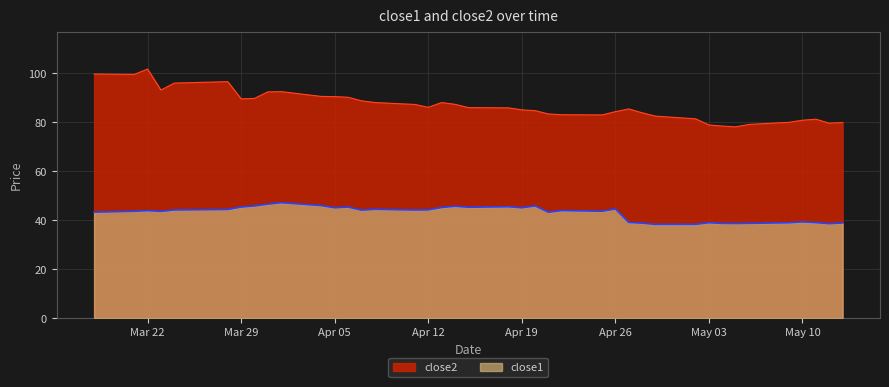

What is the value of the close2 point at the 28th from the left?

85.5